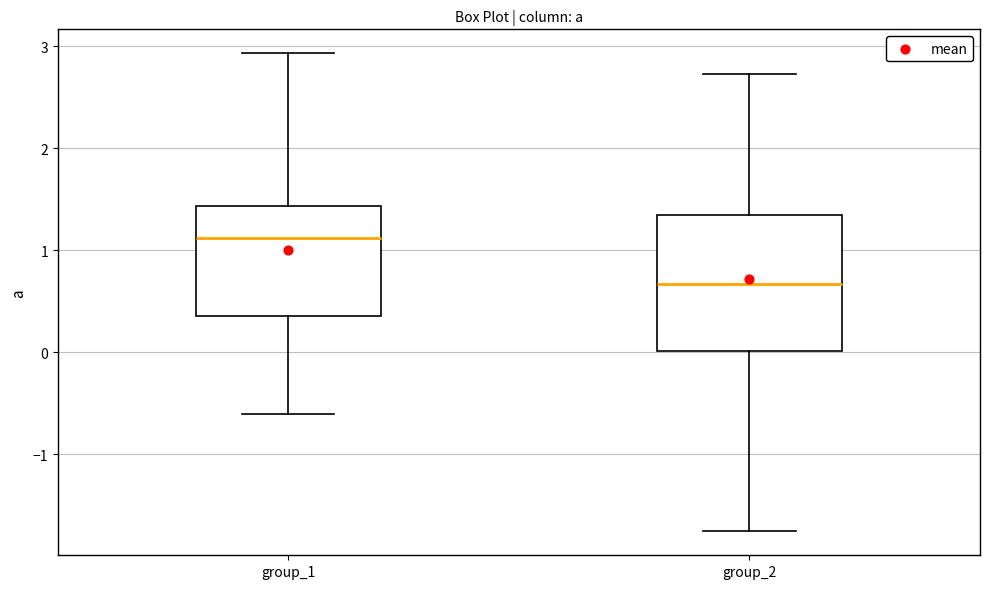

Which box's median line is the highest?

group_1